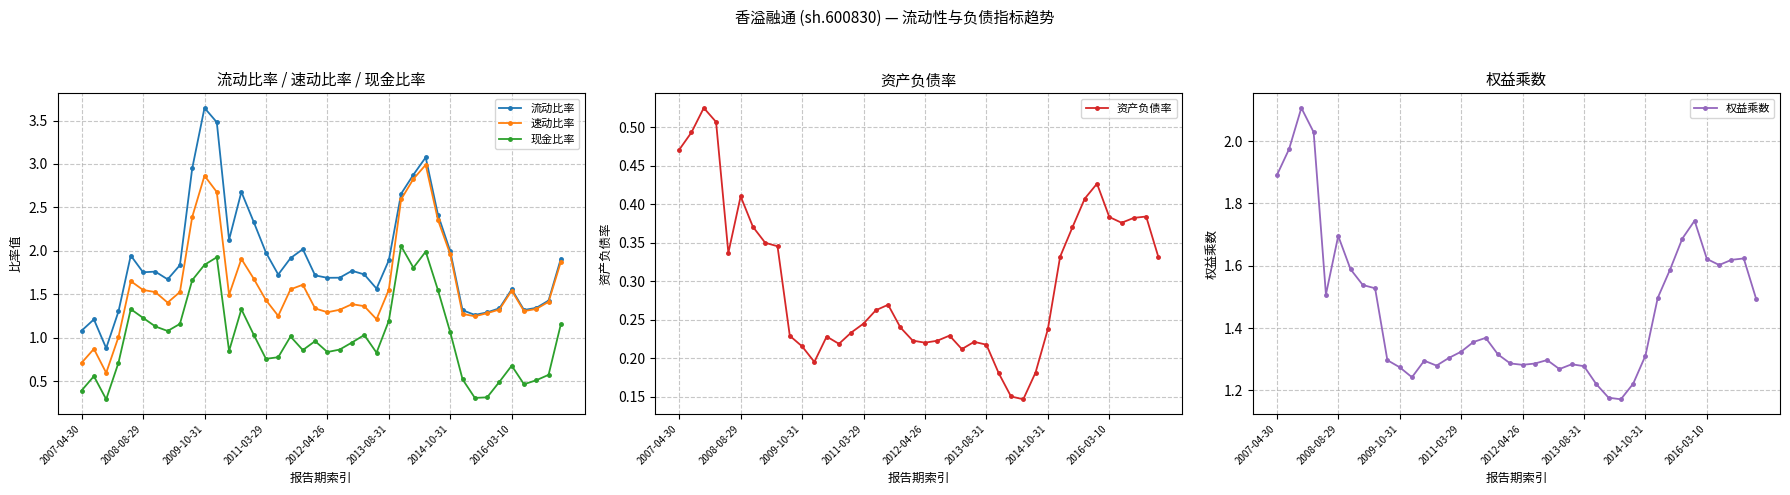

True or false: 资产负债率 and 权益乘数 intersect in this chart.

False